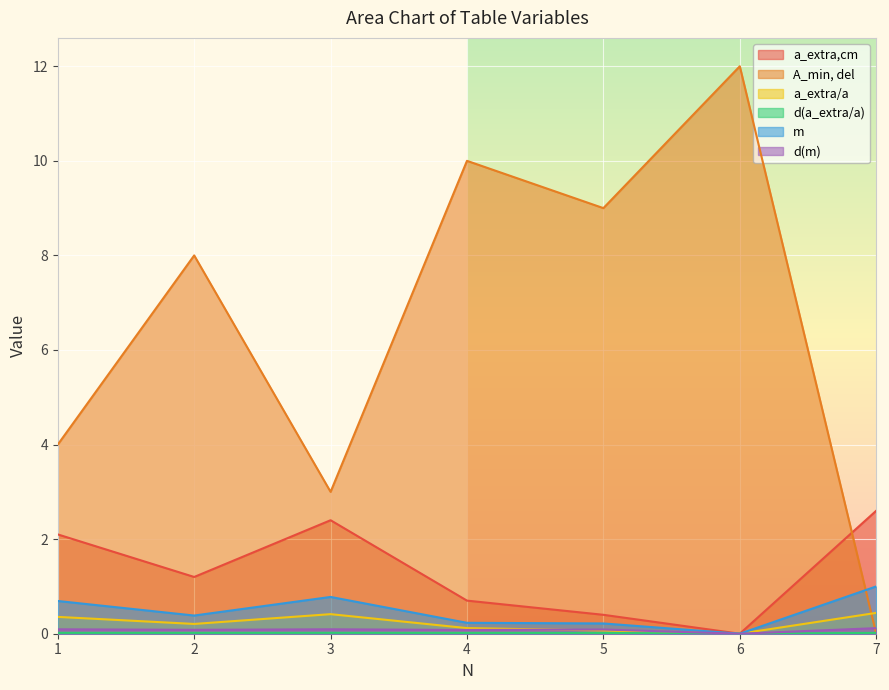

The a_extra/a series shows 0.1 at 5. True or false?

True